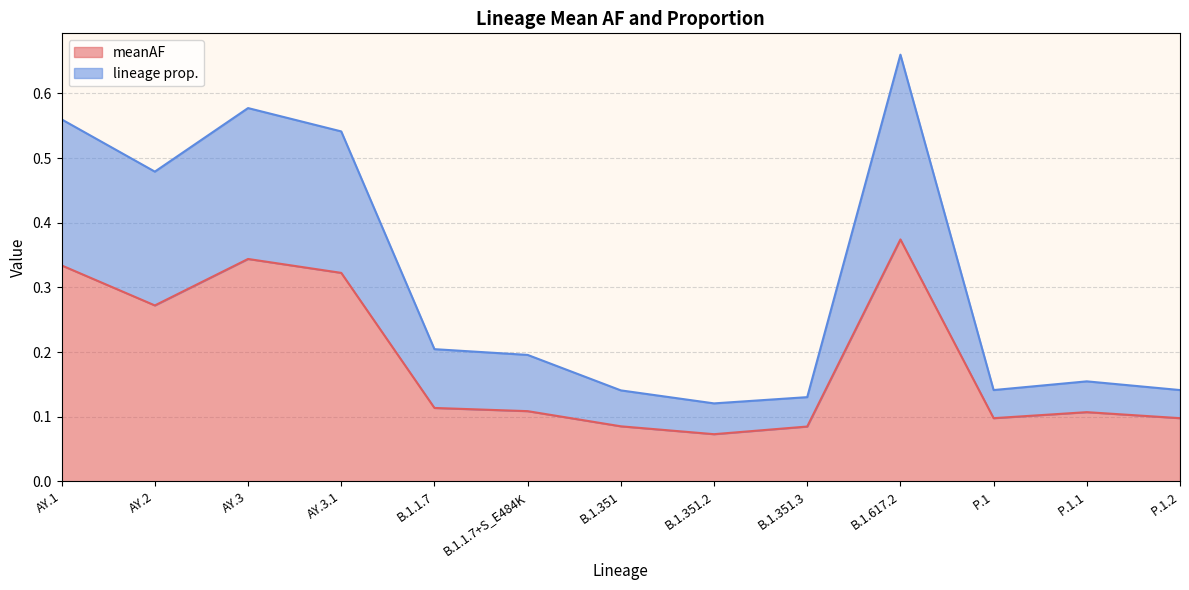

Rank the series at B.1.351.3 from lowest to highest value.

meanAF, lineage prop.